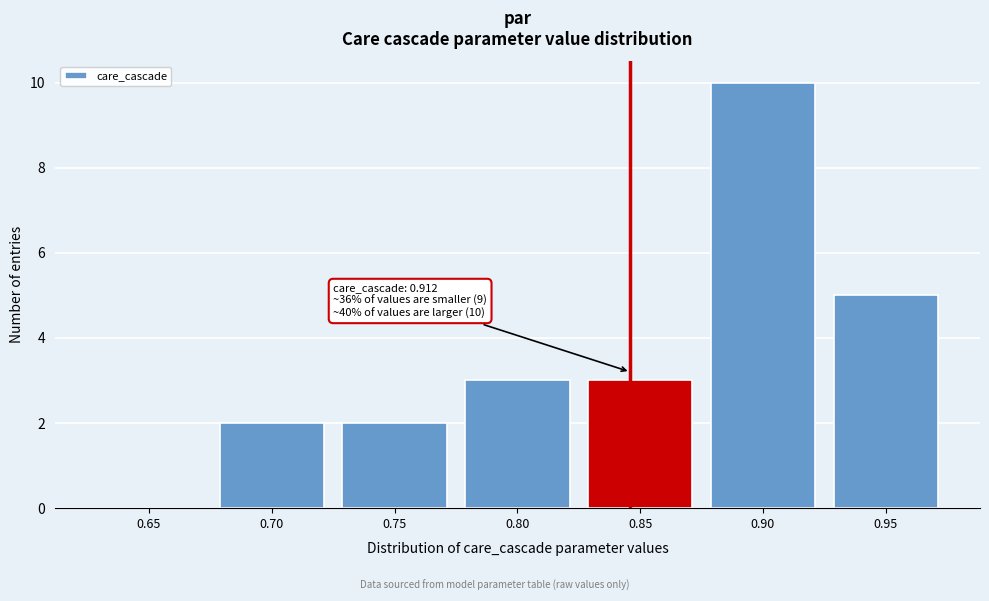

Reading left to right, what are all the values shown in this chart?

0.65=0	0.70=2	0.75=2	0.80=3	0.85=3	0.90=10	0.95=5